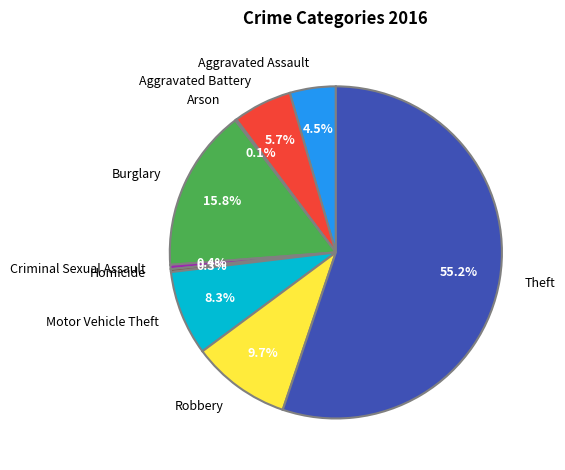

Which category has the biggest portion of the pie?

Theft